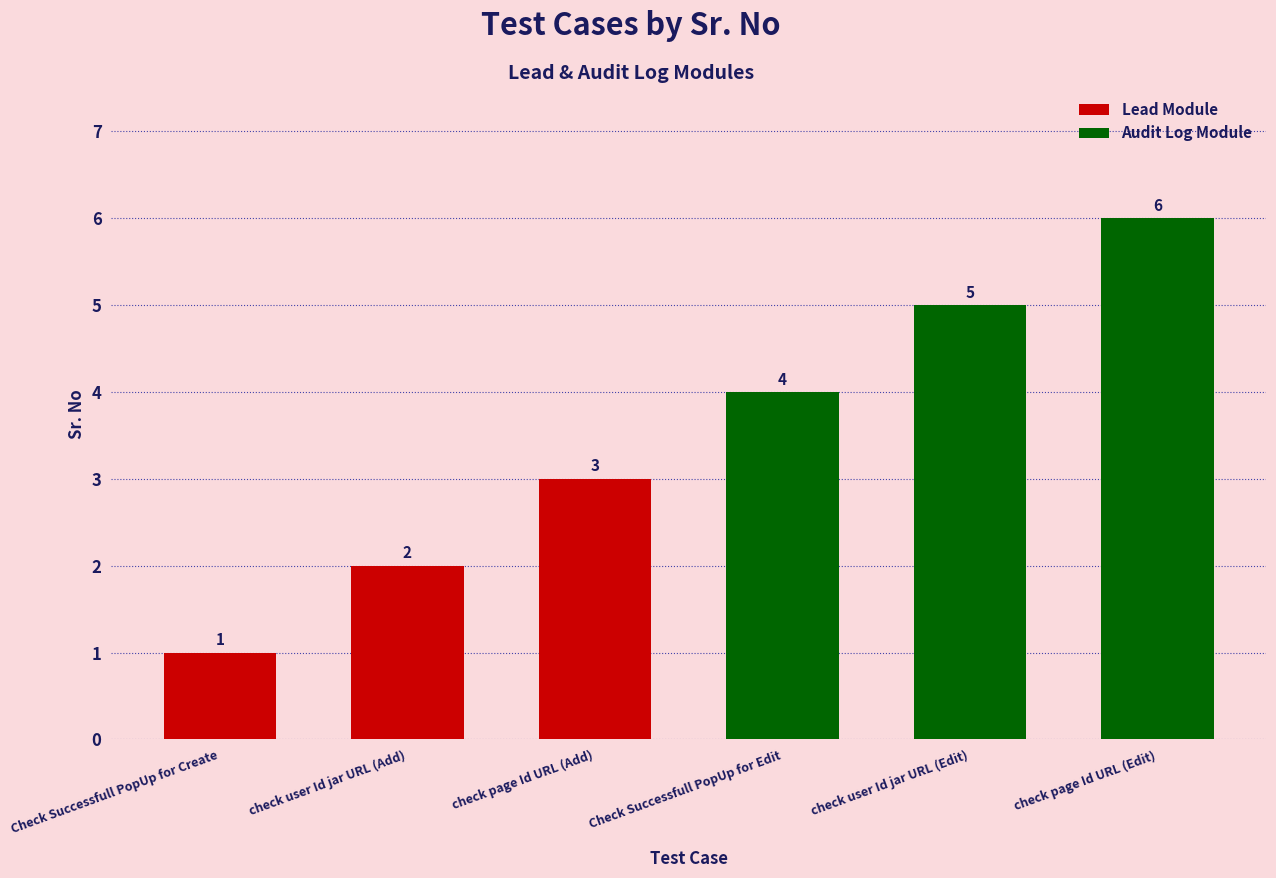

Where is the data nearest to the value 3?

check page Id URL (Add)